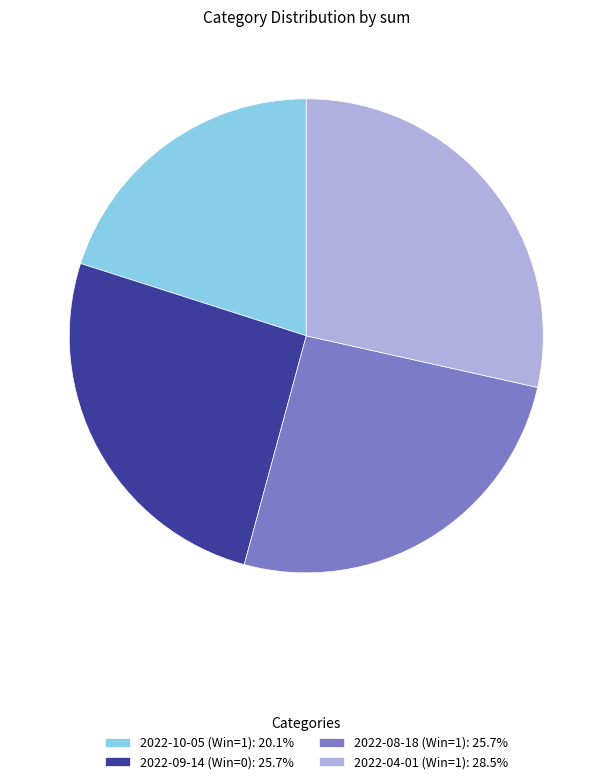

Approximately how many times larger is the value at 2022-04-01 (Win=1): 28.5% compared to 2022-08-18 (Win=1): 25.7%?

1.1